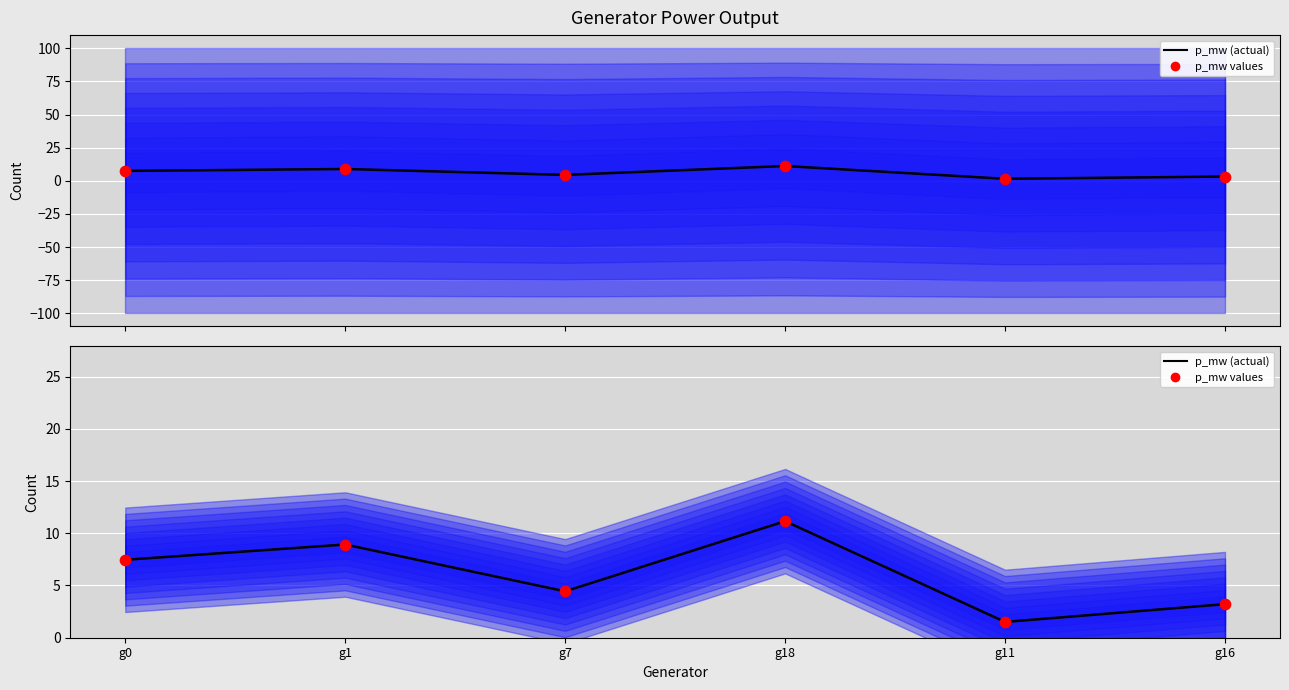

At how many categories does at least one series exceed 2?

5